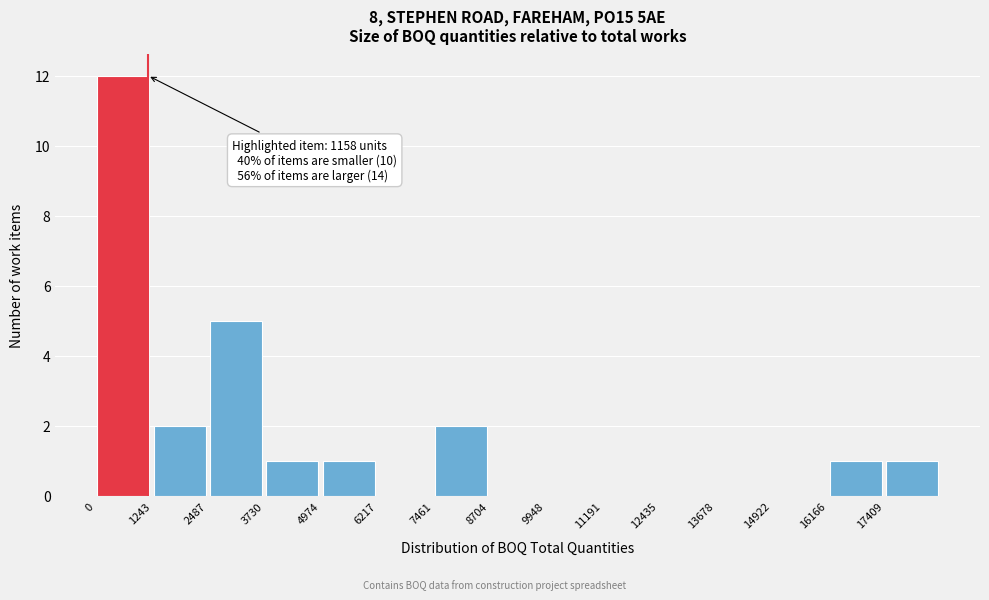

Over which range of the x-axis is the bar tallest?

0 to 1200